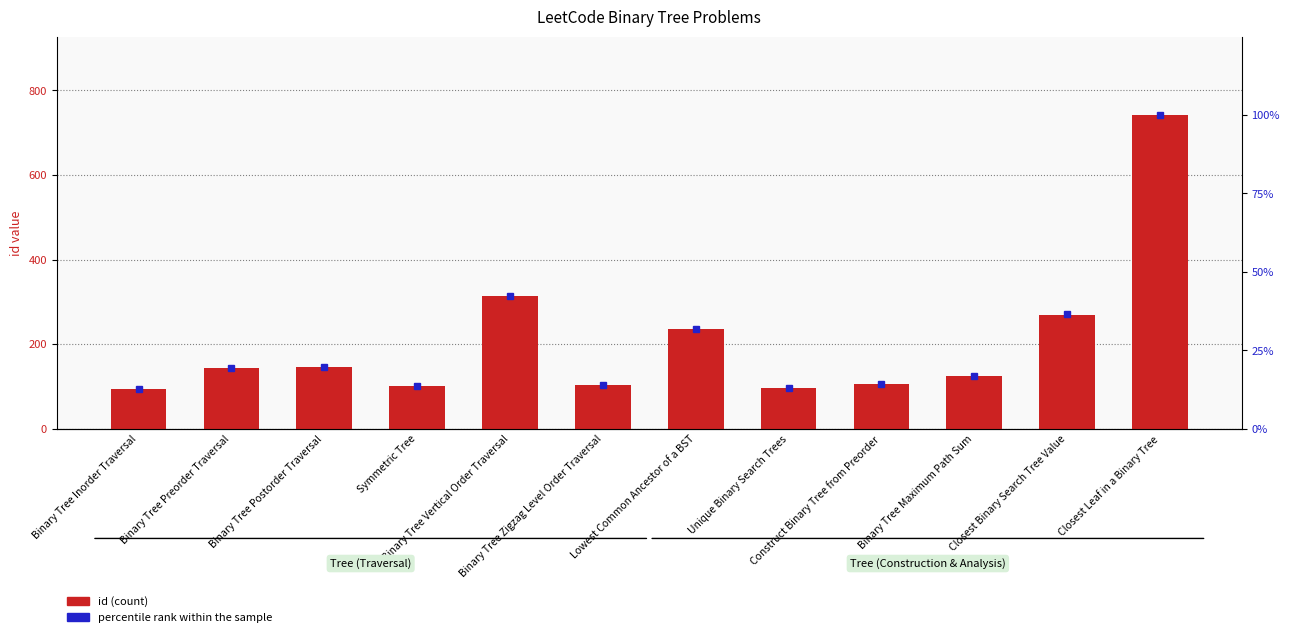

Count the number of categories in the chart.

12